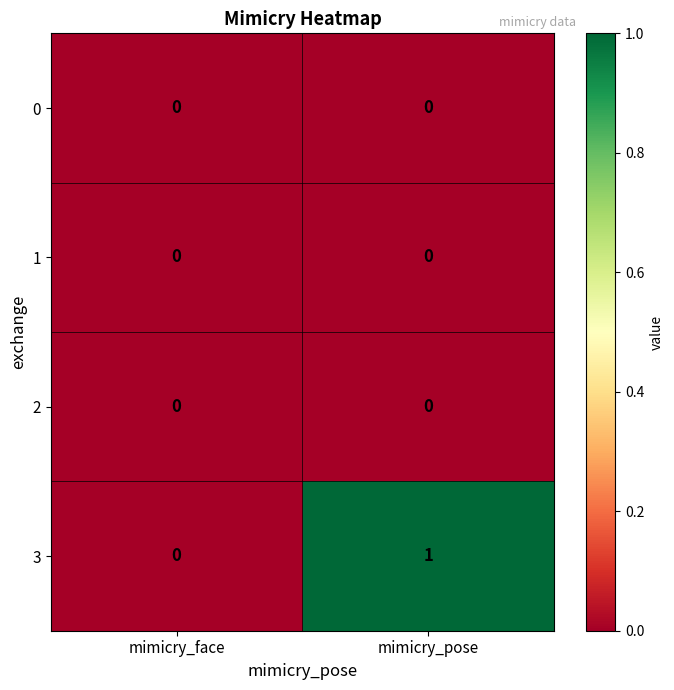

Reading left to right, what are all the values shown in this chart?

0: 0	0
1: 0	0
2: 0	0
3: 0	1